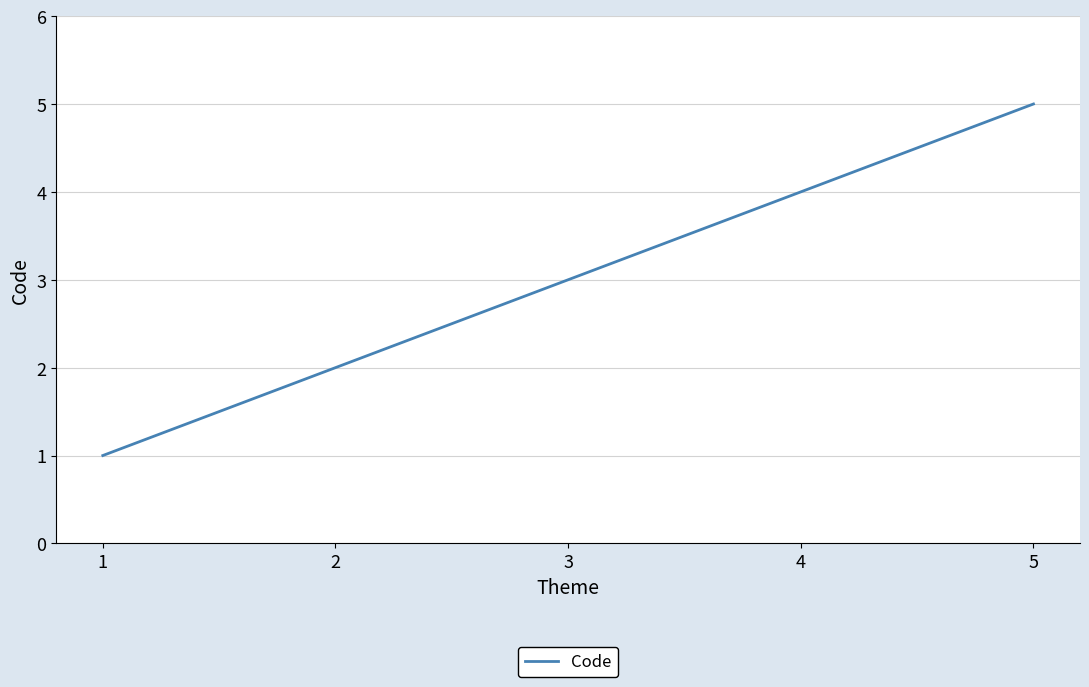

What is the sum of all values?

15